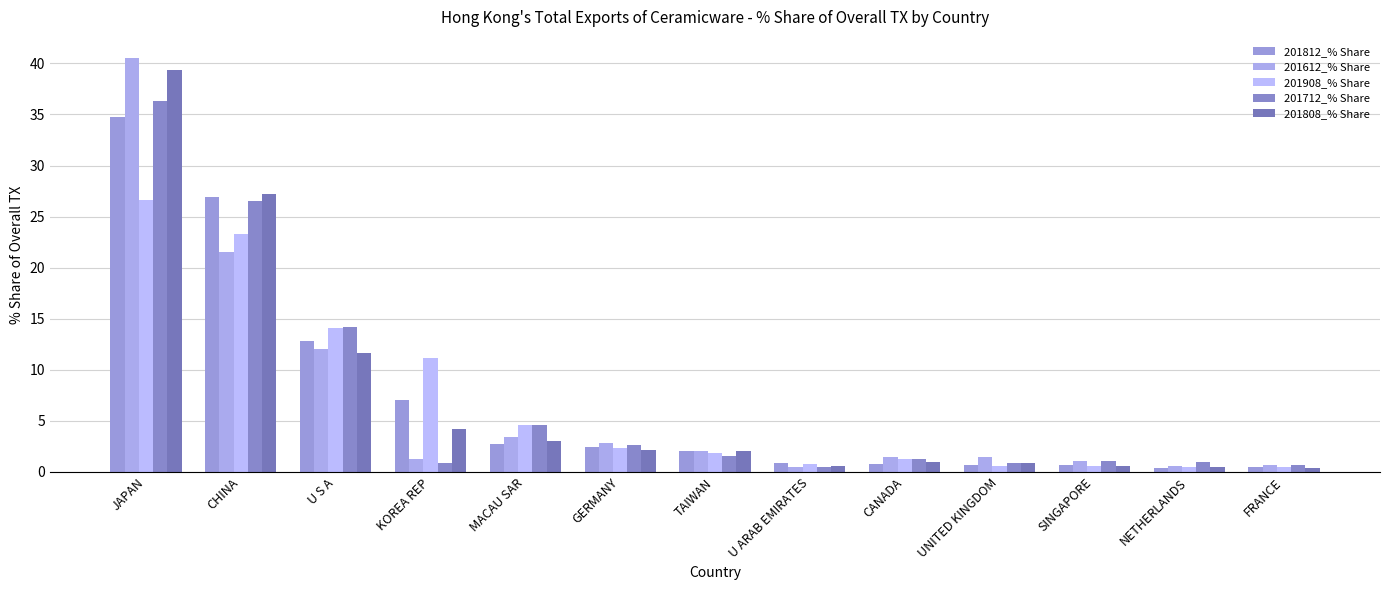

True or false: 201712_% Share has a value of 0.6 at KOREA REP.

False